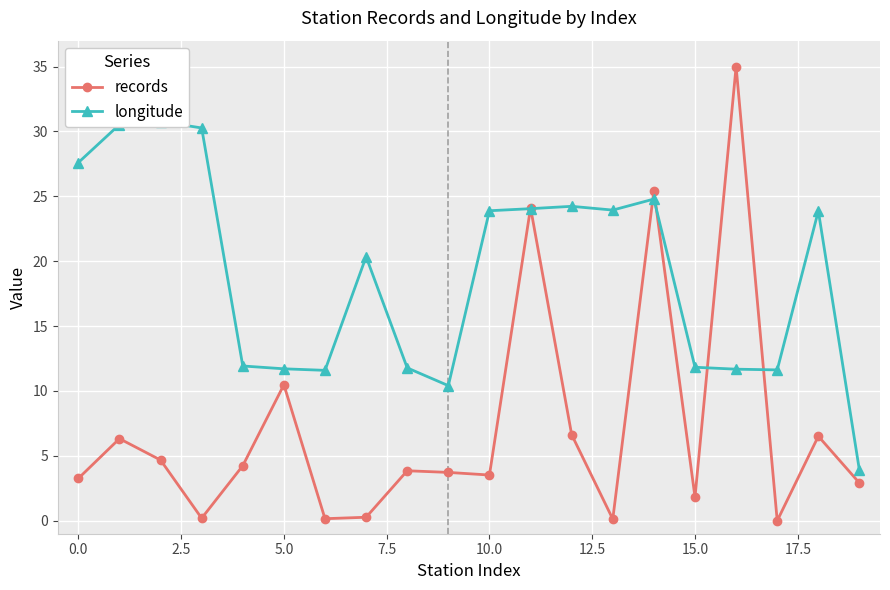

Which category has the lowest value in the records series?

17